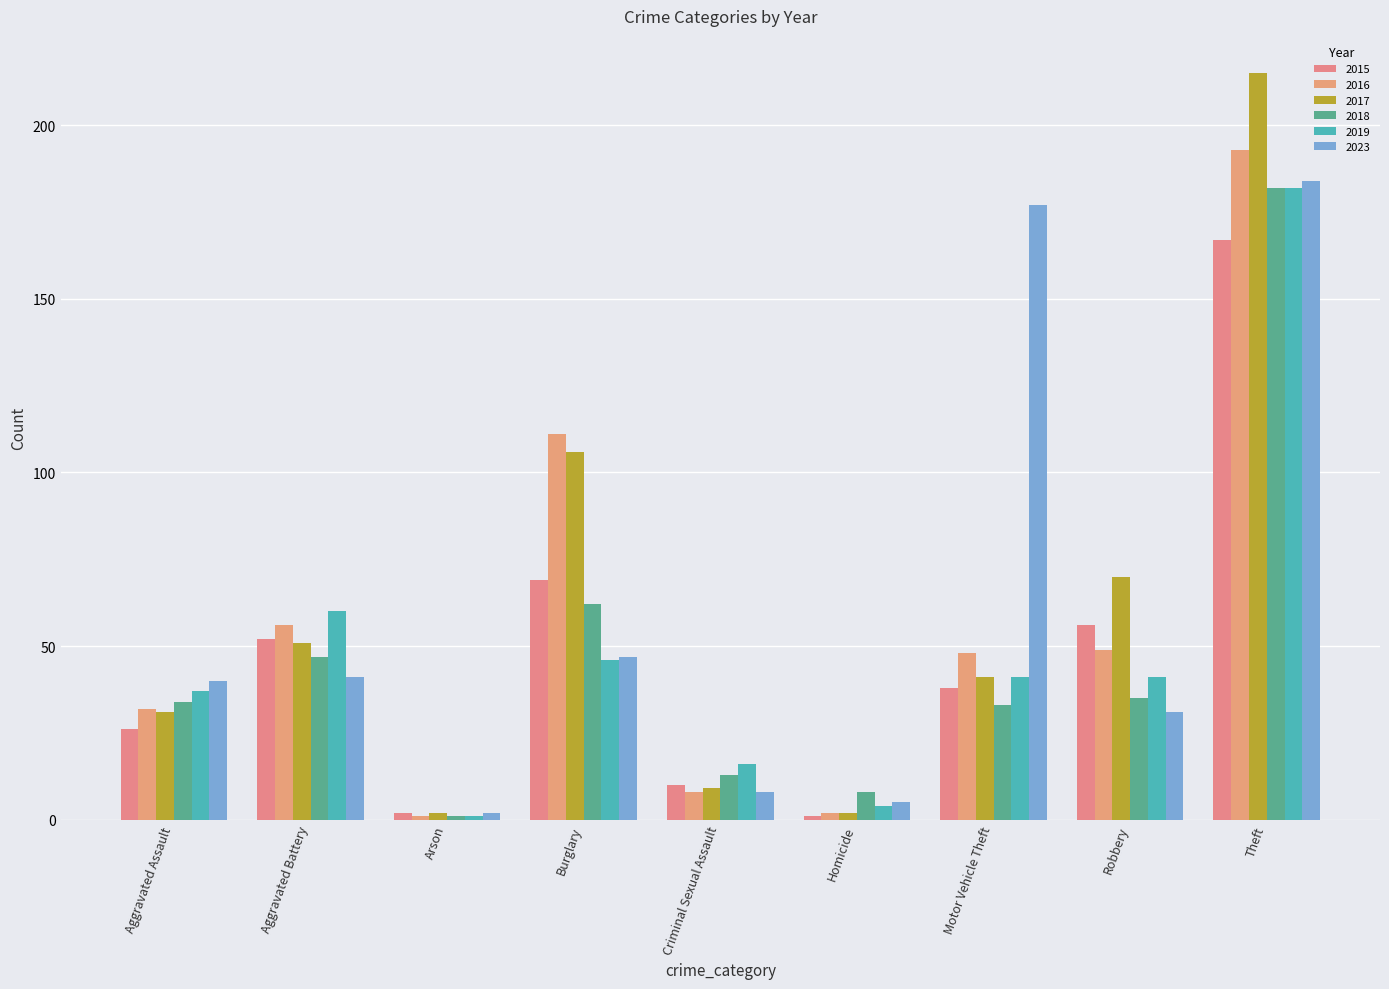

What is the approximate value of 2016 at Theft?

193